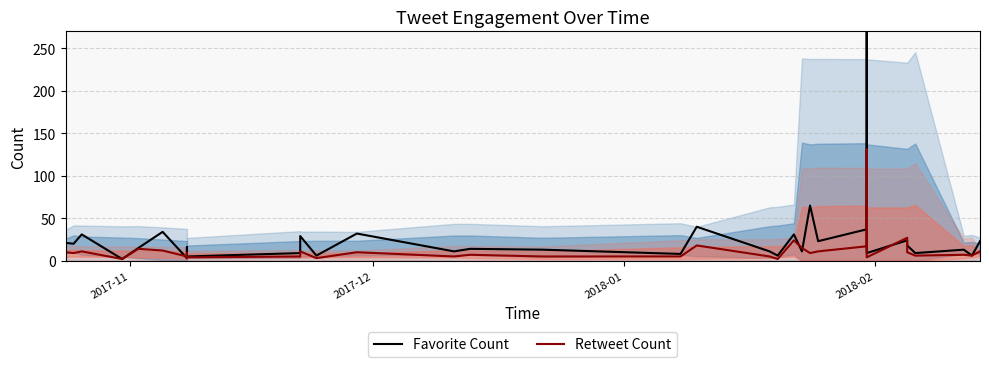

Which series has the largest range (max minus min)?

Favorite Count